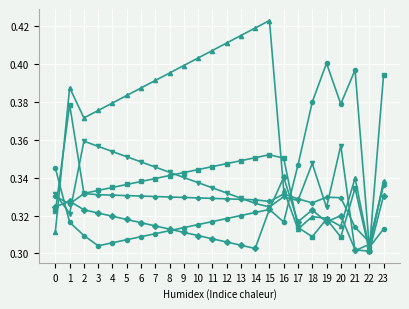

At which category is the sum across all series the highest?

15